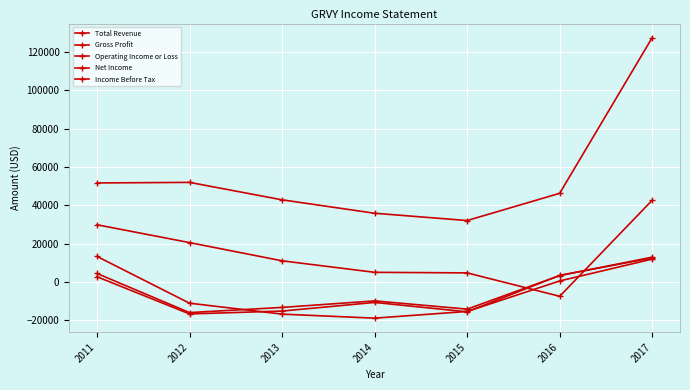

What is the value of the Gross Profit point at the 6th from the left?

-7400